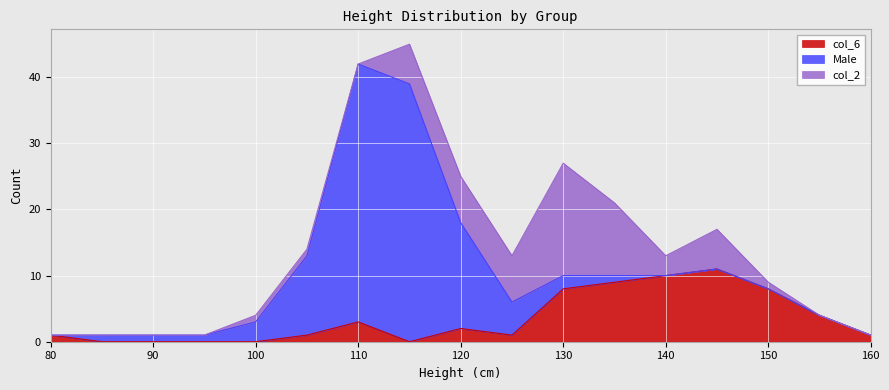

True or false: Male has more than 2 interior local peaks.

False